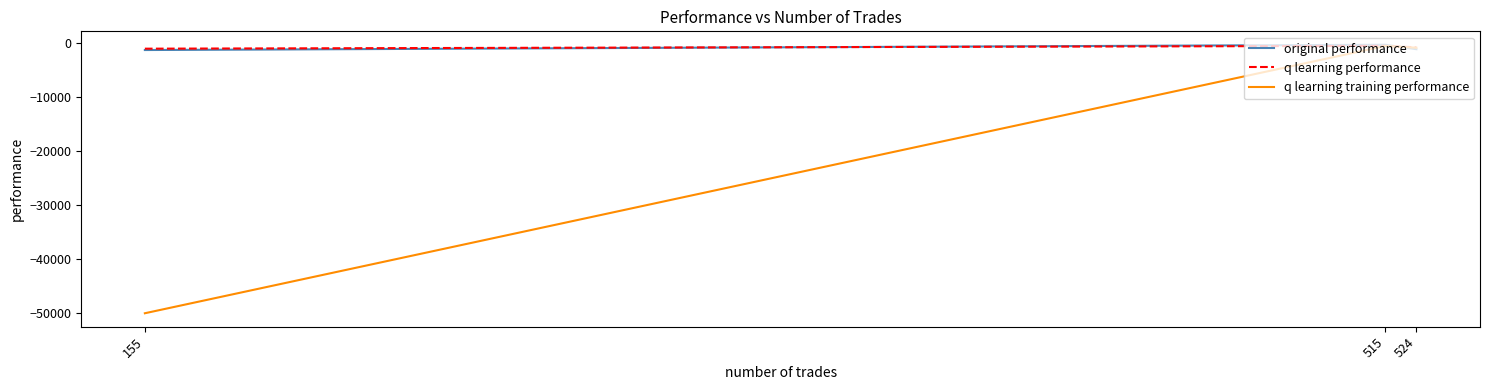

What is the difference between the q learning training performance values at 155 and 524?

49105.4